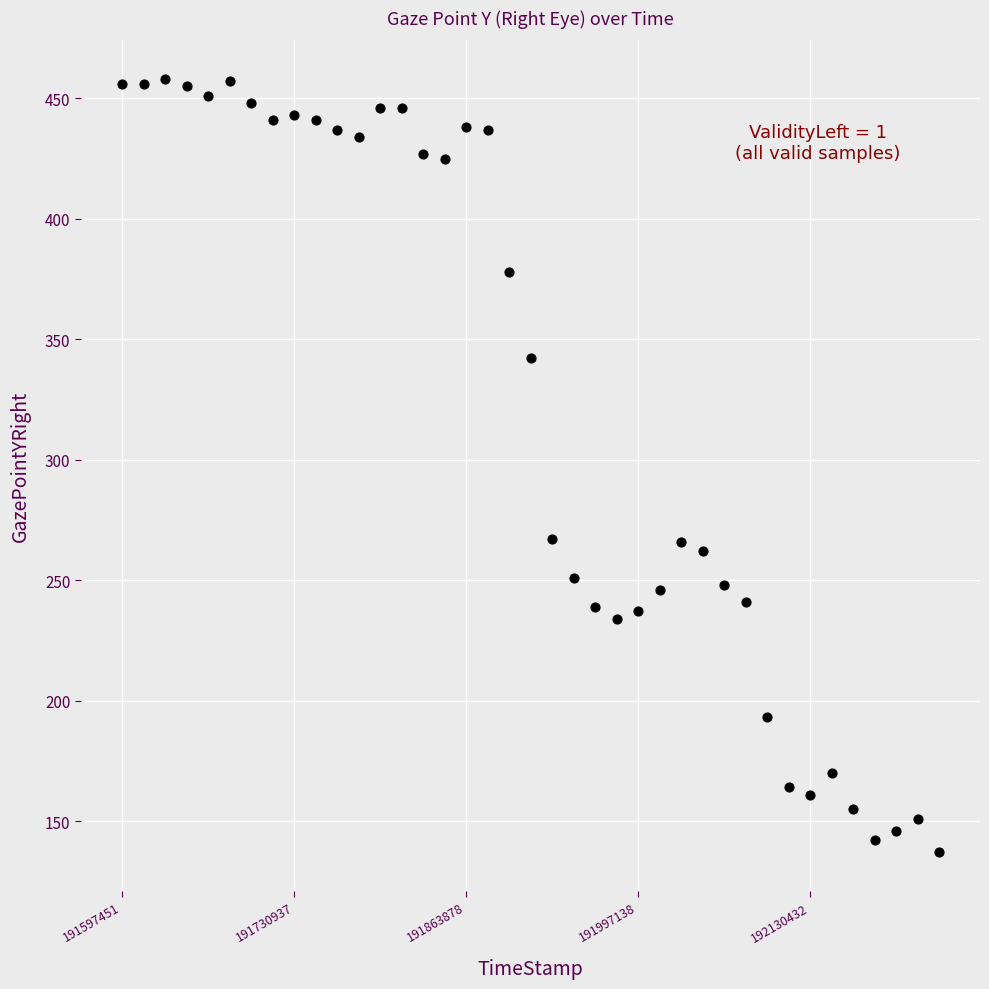

What is the range of X values (max minus min)?

632948